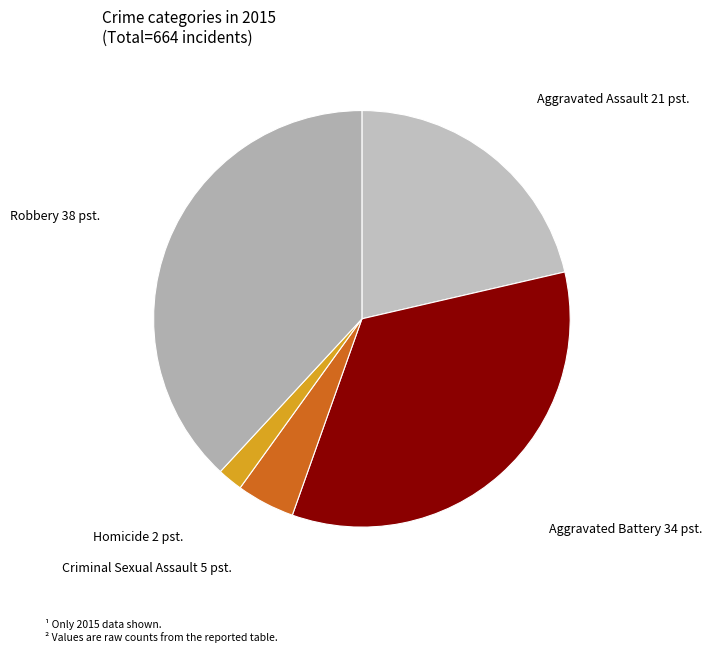

What is the largest slice in the pie chart?

Robbery